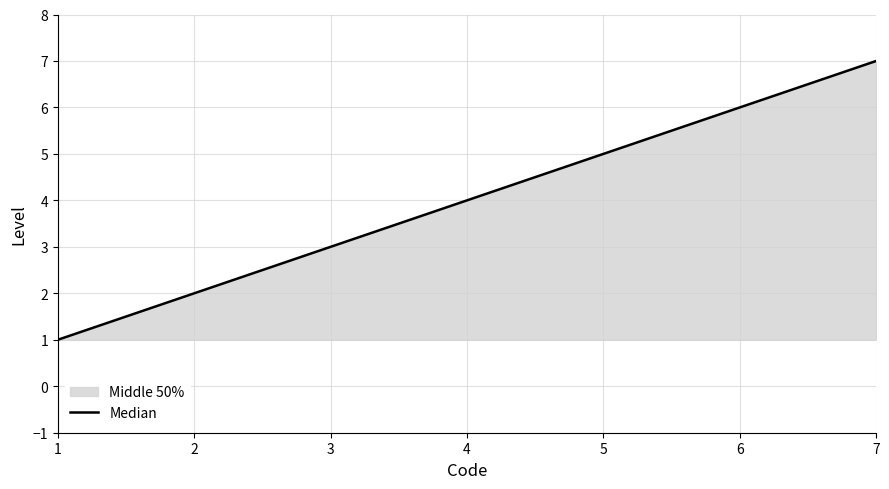

Does the chart display data point markers on the line(s)?

No